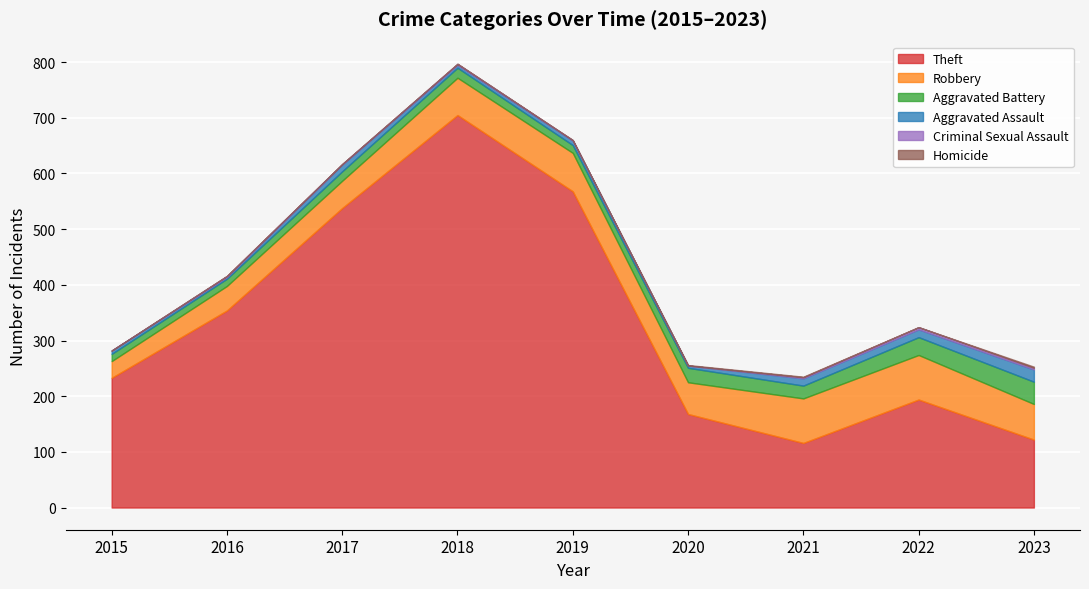

What is the difference between the highest and lowest values at 2022?

194